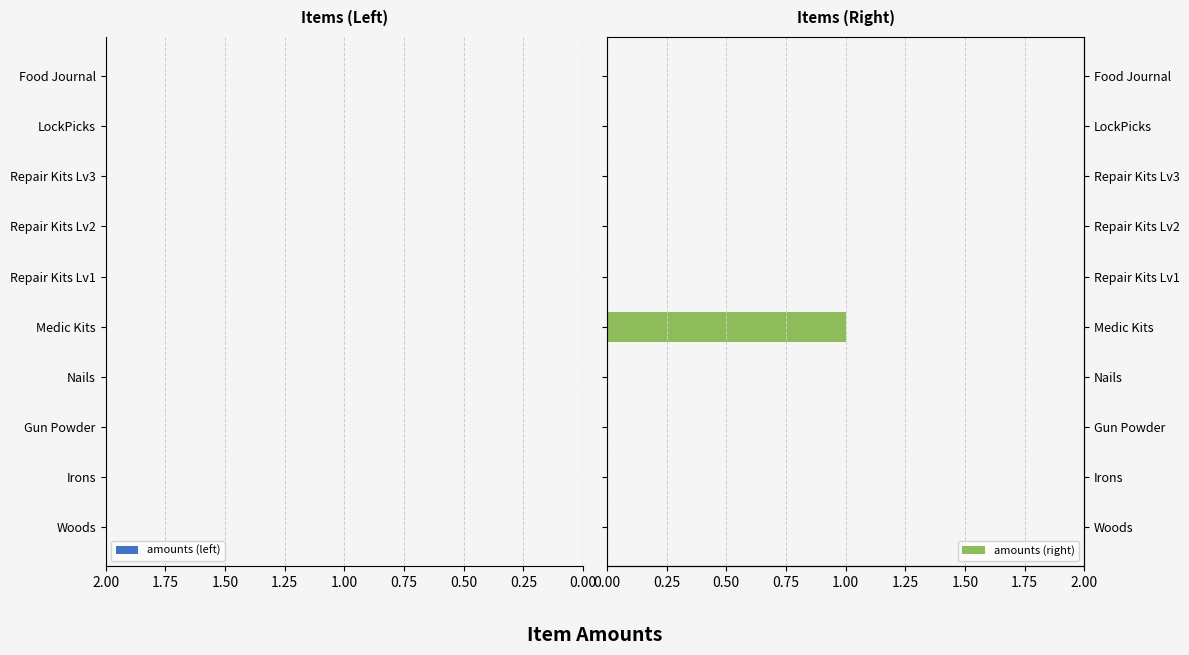

Count the number of categories in the chart.

10